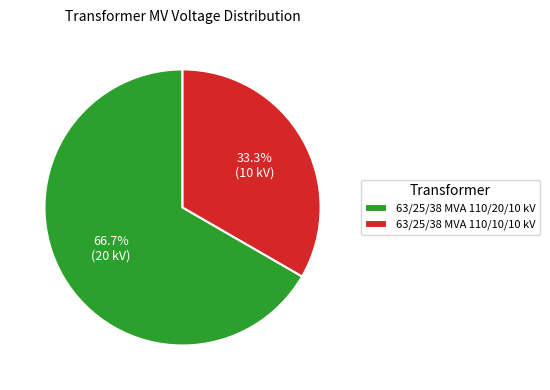

What is the largest slice in the pie chart?

63/25/38 MVA 110/20/10 kV